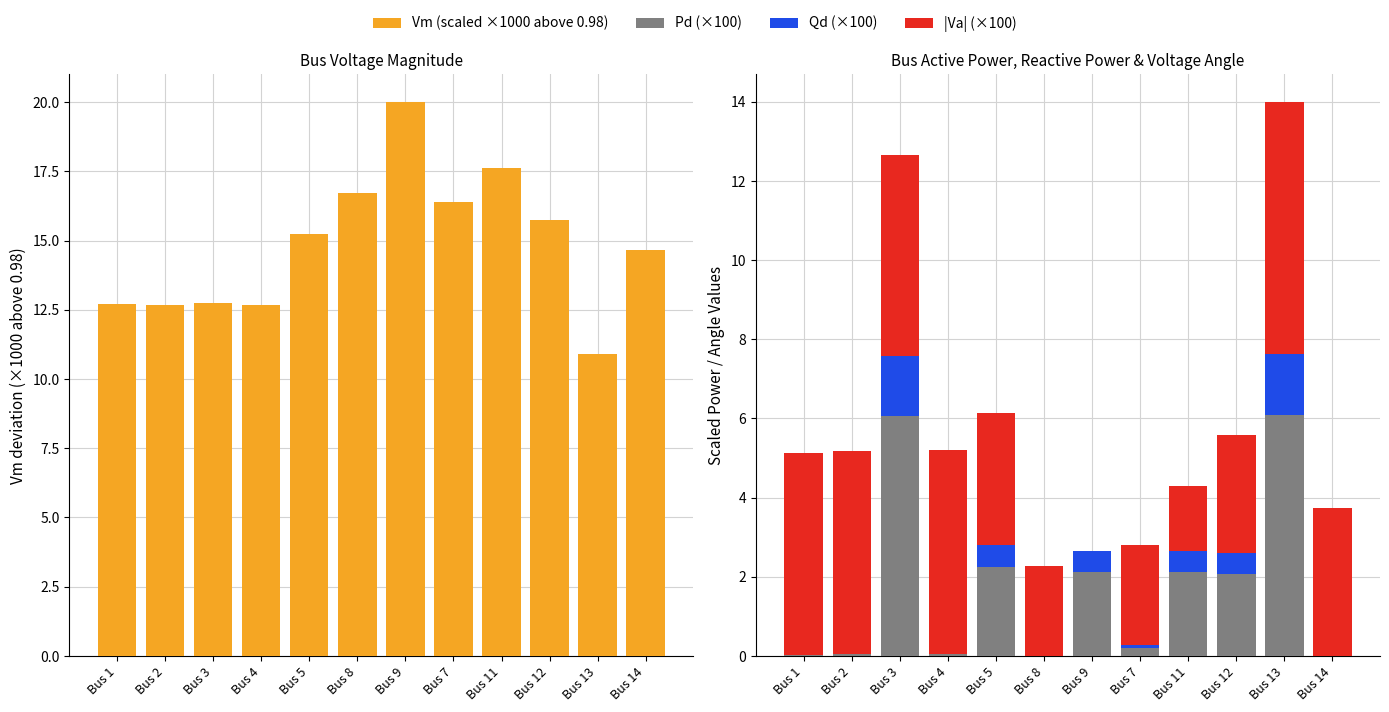

Between Bus 13 and Bus 2, which is larger?

Bus 2